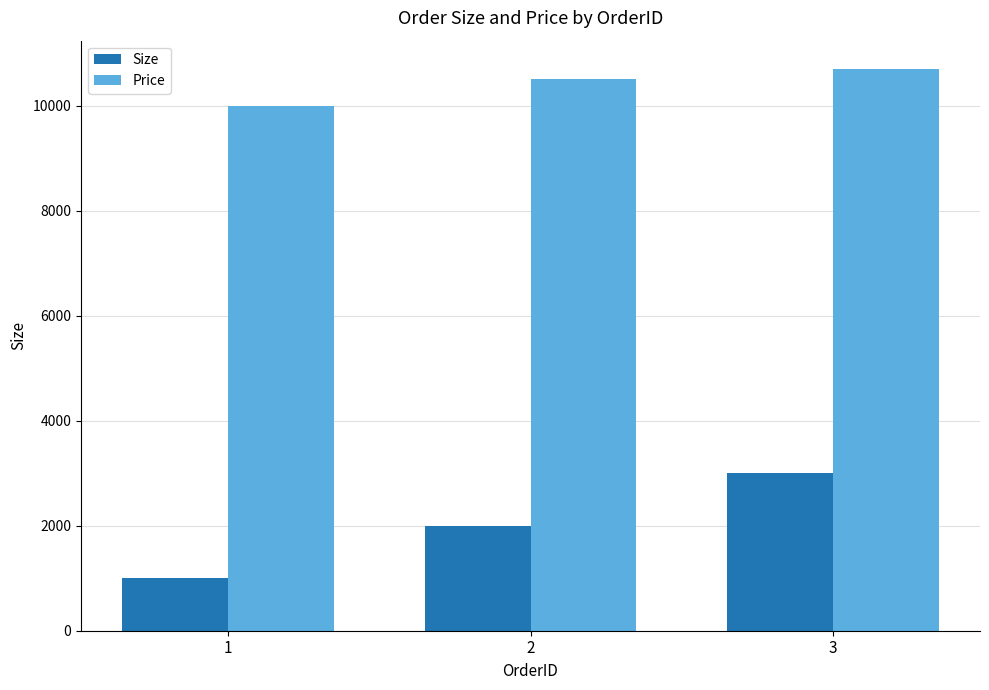

Reading left to right, transcribe all the data shown in this chart.

Size: 1=1000	2=2000	3=3000
Price: 1=10000	2=10500	3=10700